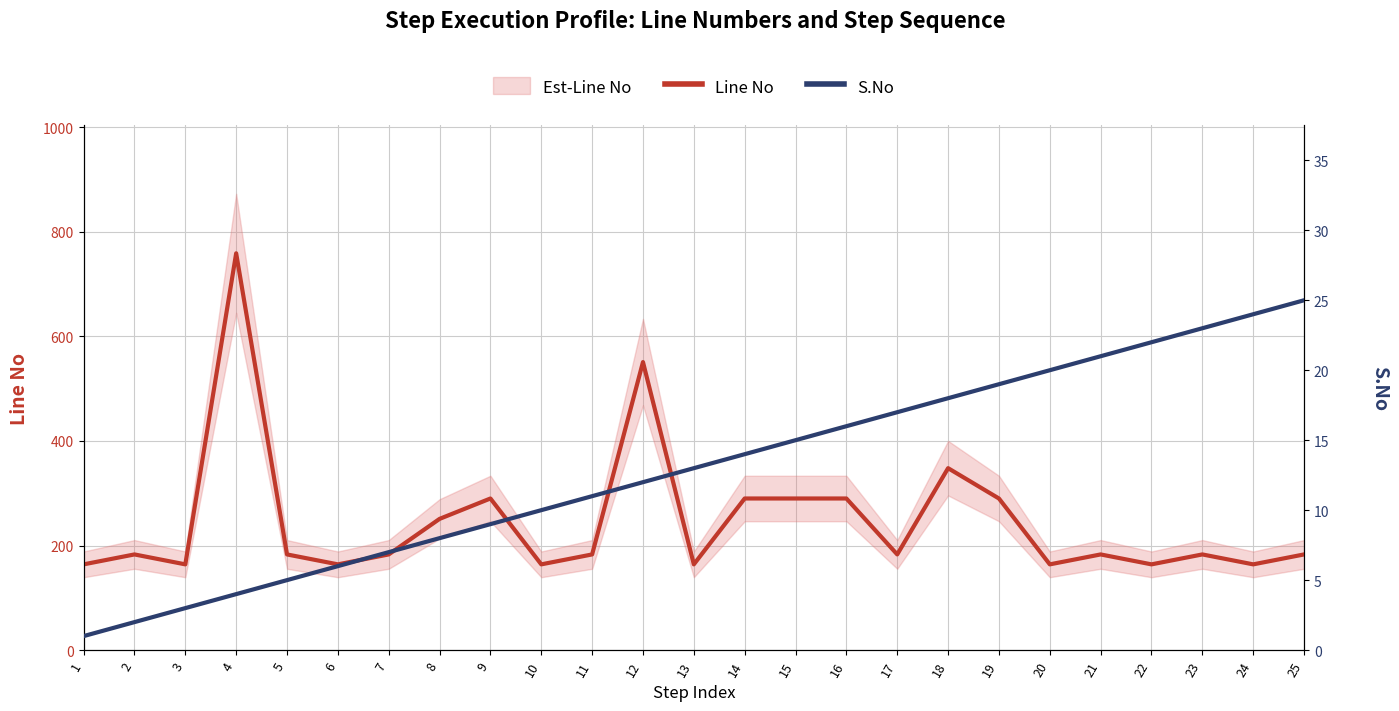

In Line No, how many points are higher than both neighbors (excluding endpoints)?

7